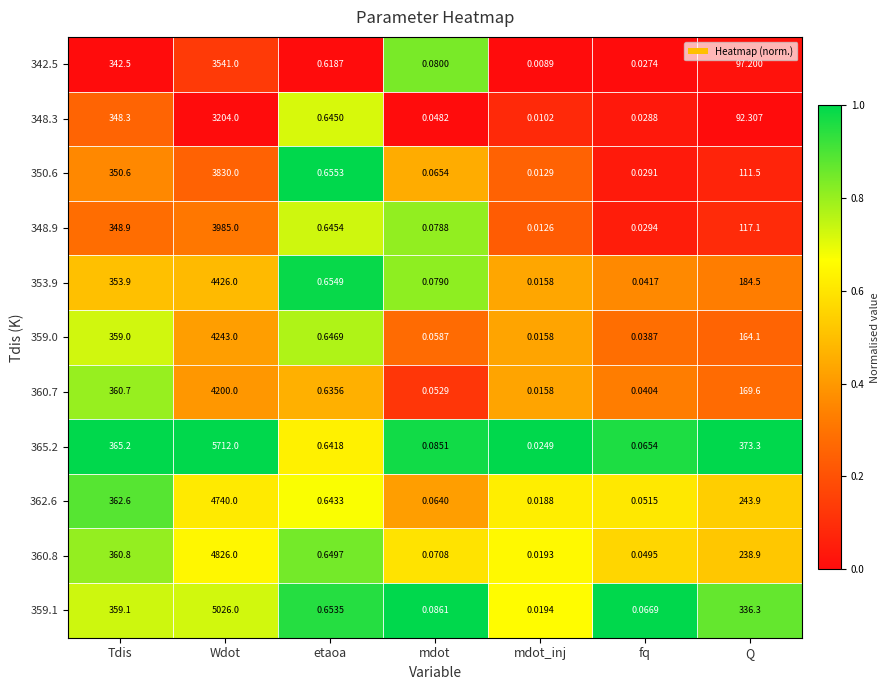

Which category has the highest value across all series?

Wdot